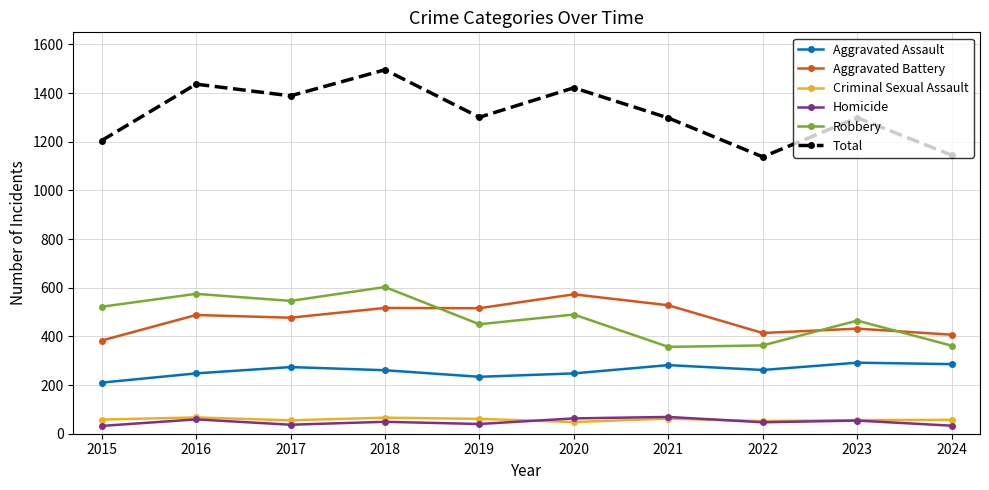

At which category does Total reach its first local valley?

2017